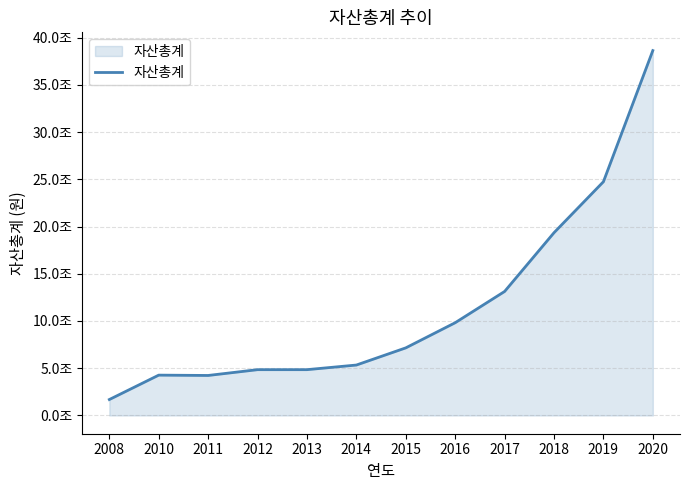

Does the chart have visible grid lines?

Yes